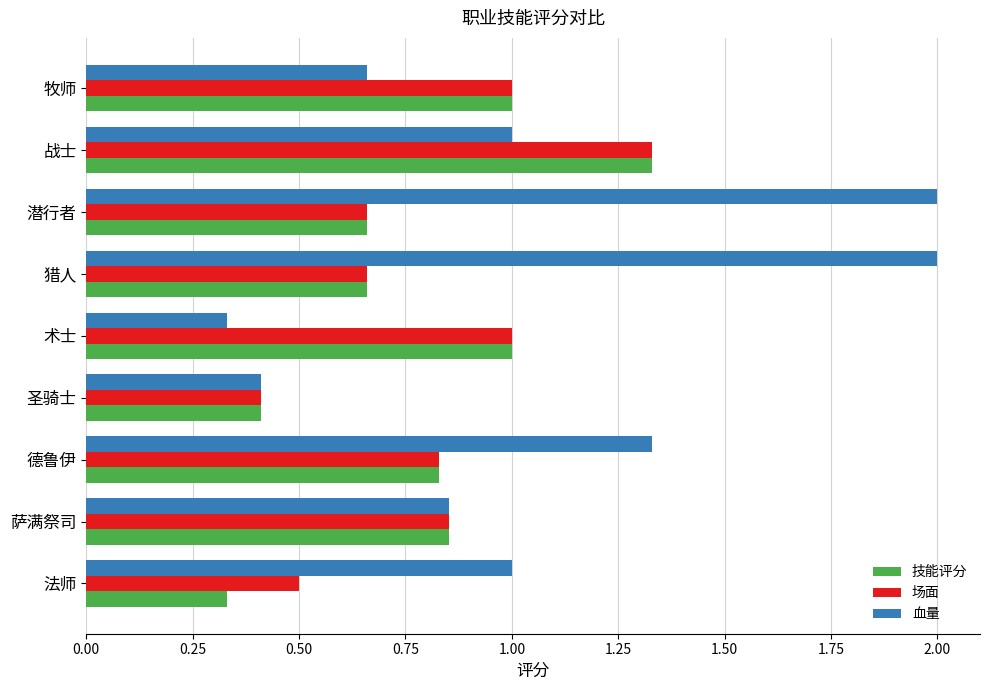

Which series has the widest spread of values?

血量